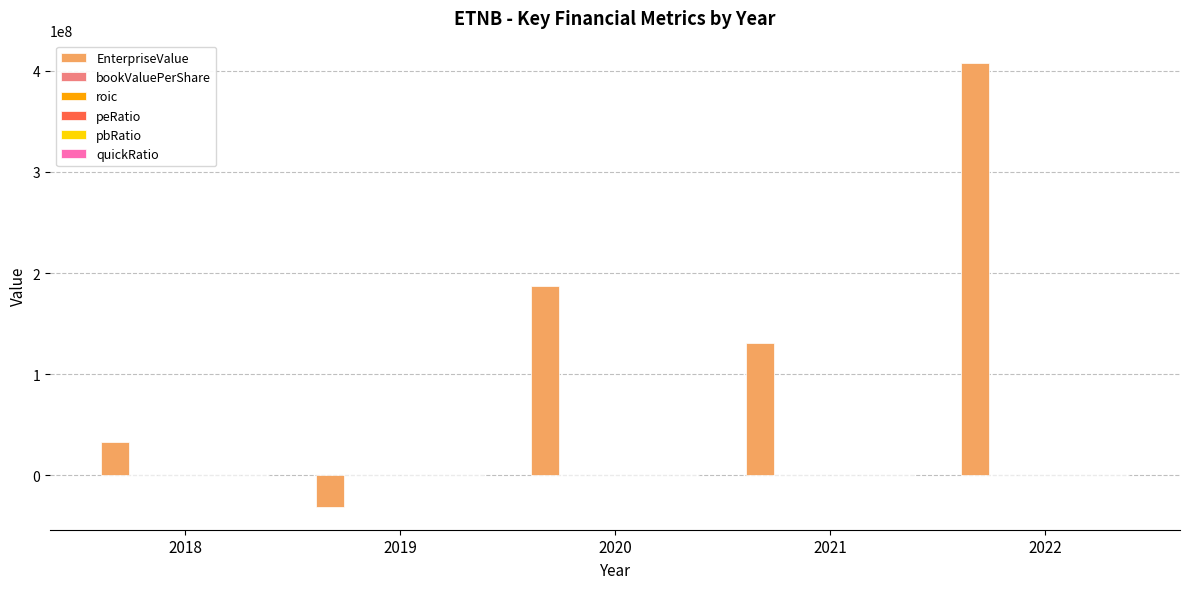

What is the greatest value displayed?

407874822.8